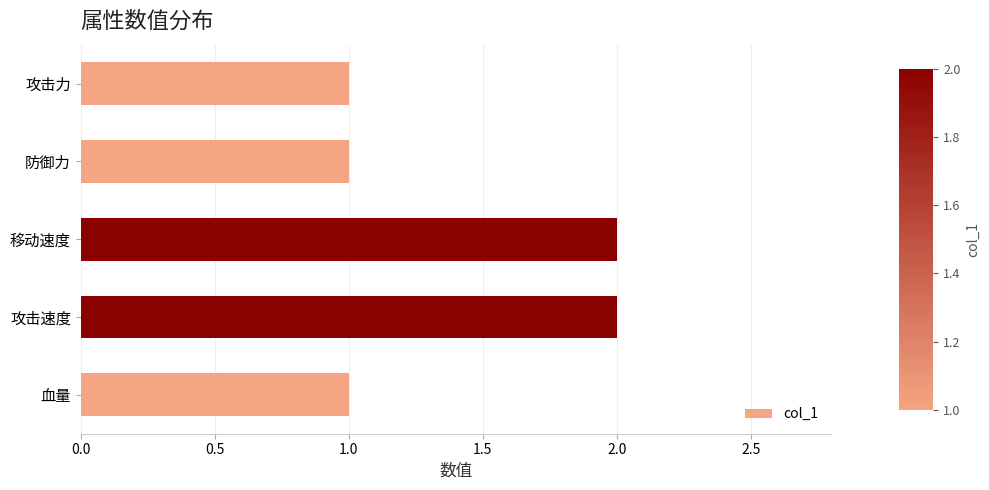

How many values are between 1 and 2?

5